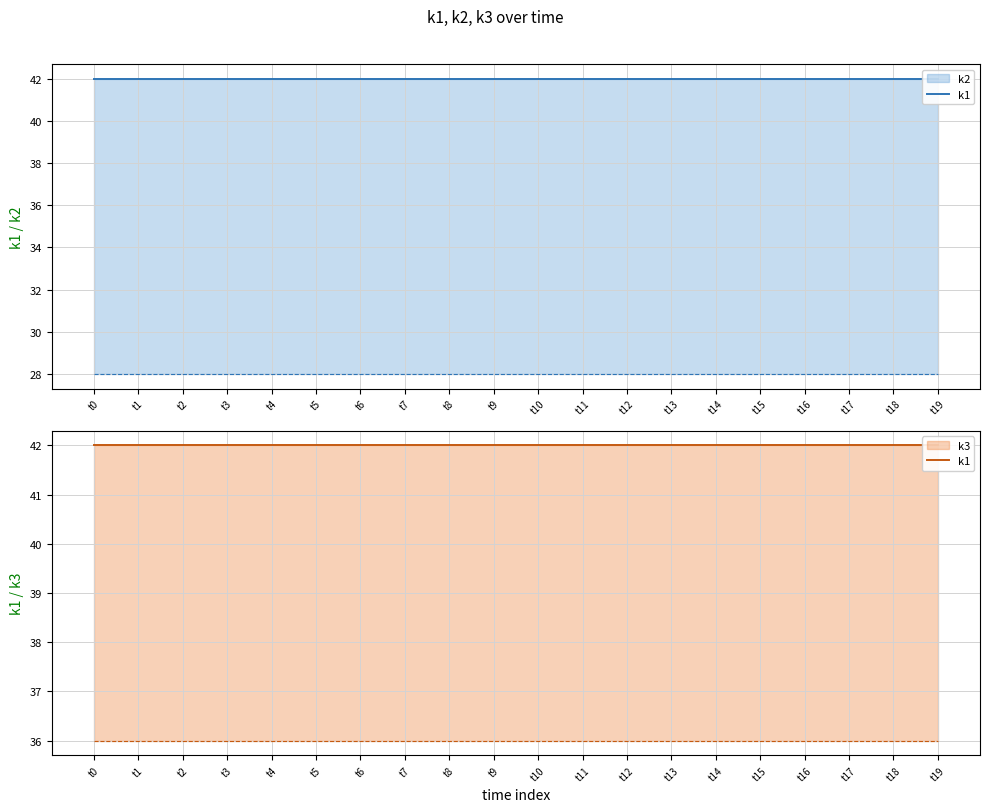

The value of k2 at t17 is 28. True or false?

True